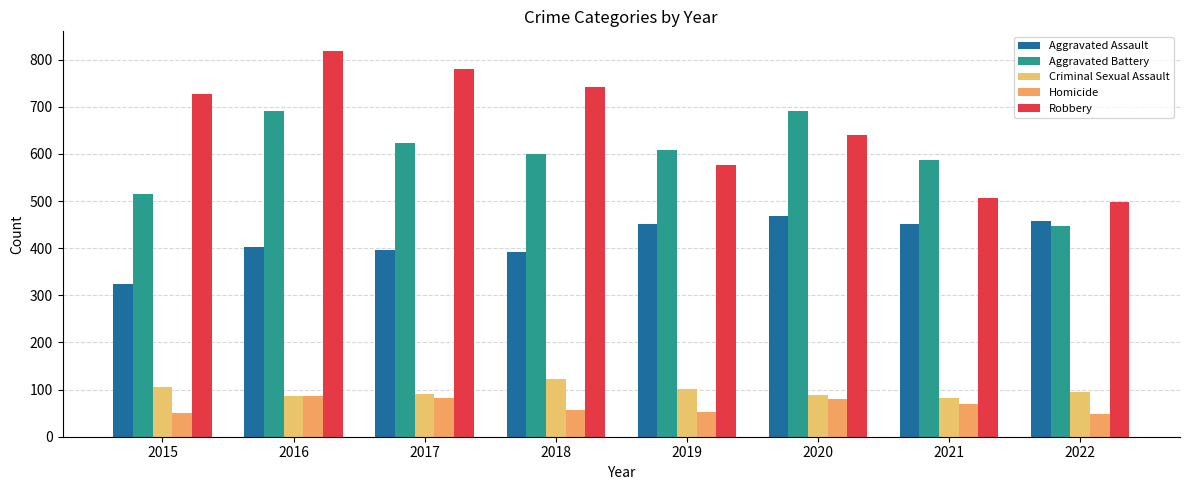

Where does the Aggravated Assault series first go above 452?

2020